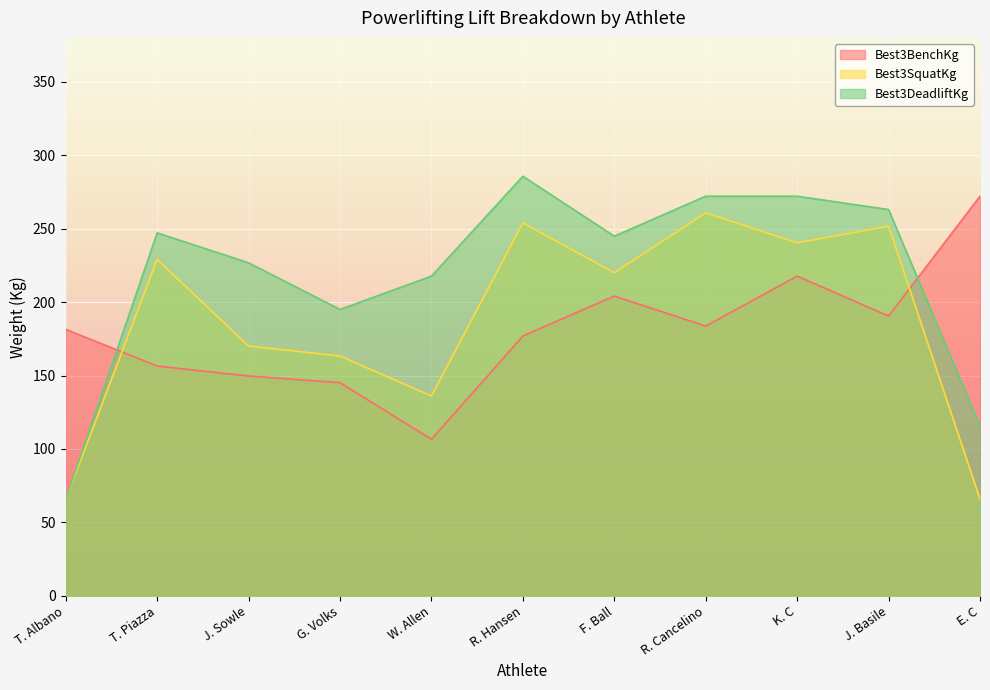

How many lines are shown in the chart?

3